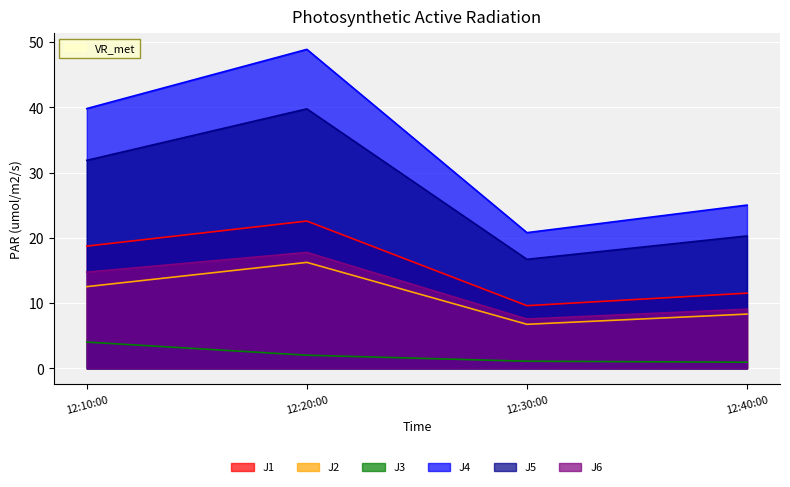

Which category has the highest value in the J3 series?

12:10:00